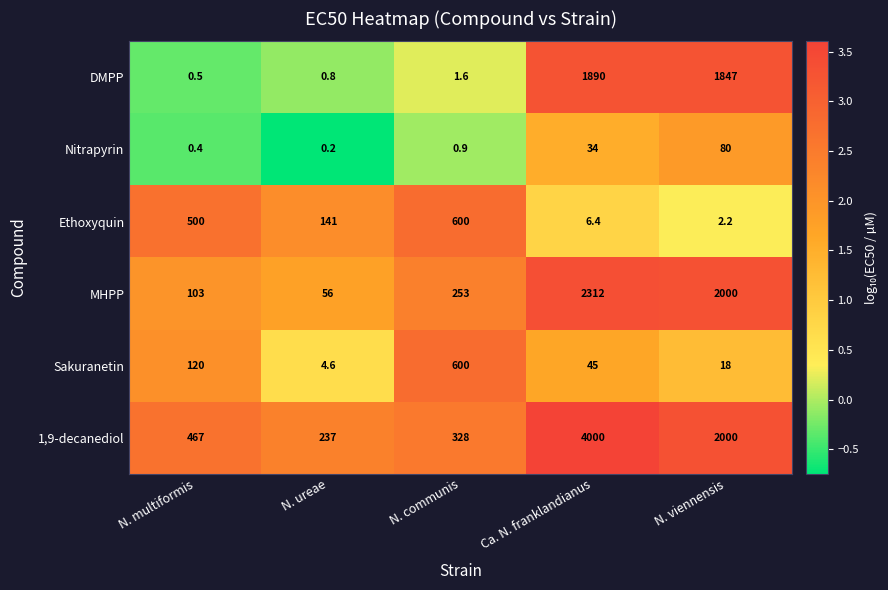

At which label is DMPP closest to 945?

N. viennensis